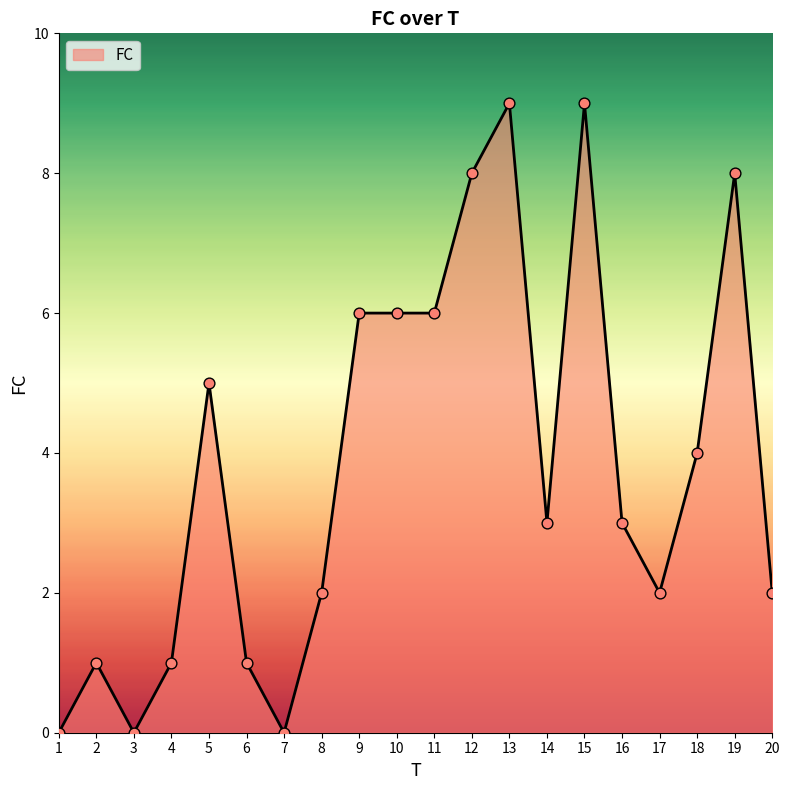

What is the change in value from 2 to 17?

+1